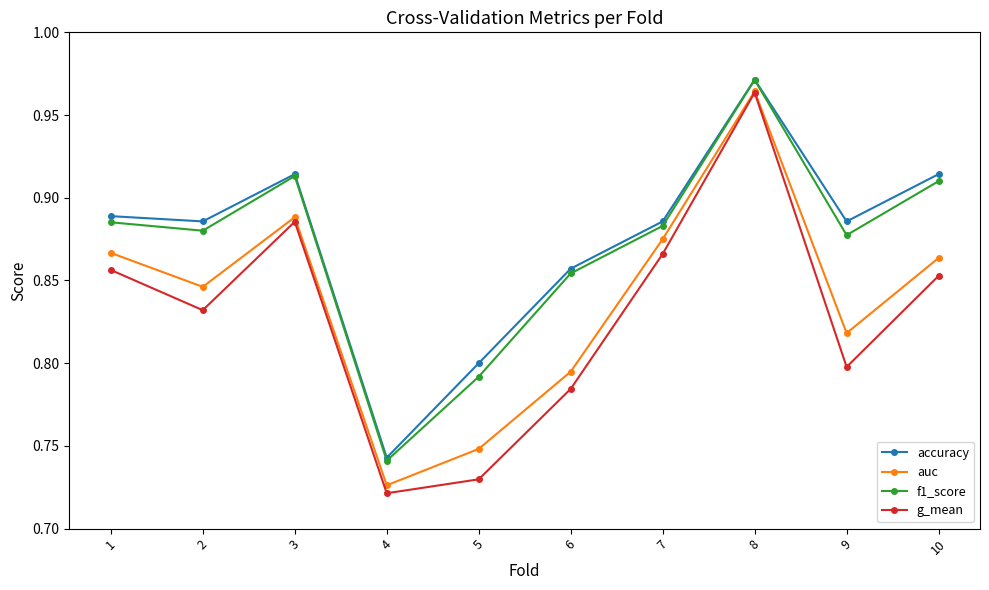

The value of accuracy at 8 is 1.6. True or false?

False